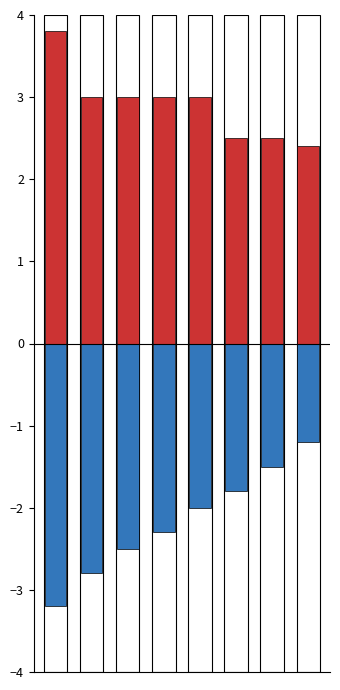

How many data points in Pozitif are less than 3?

3